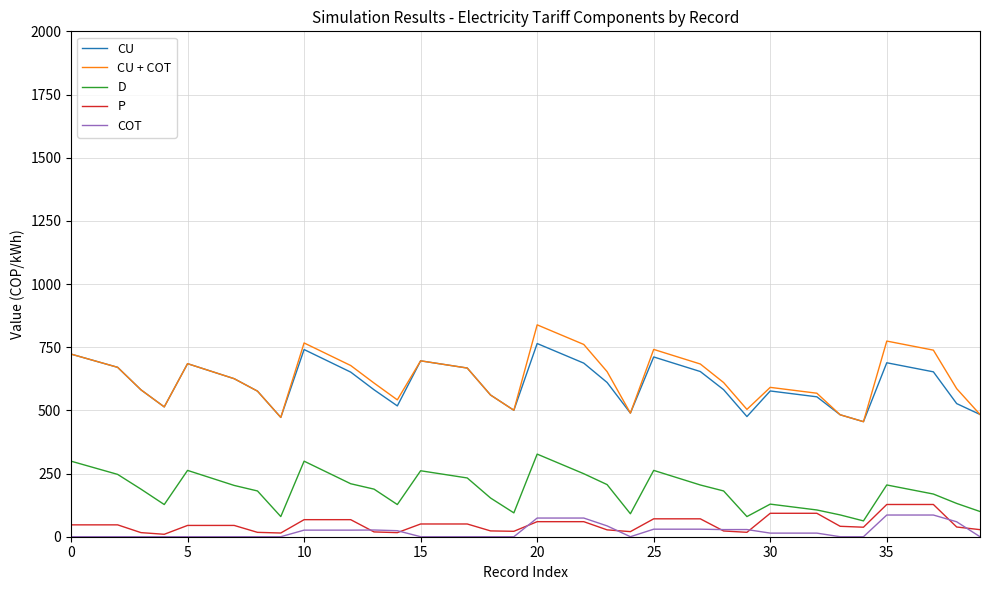

Which series has the largest range (max minus min)?

CU + COT